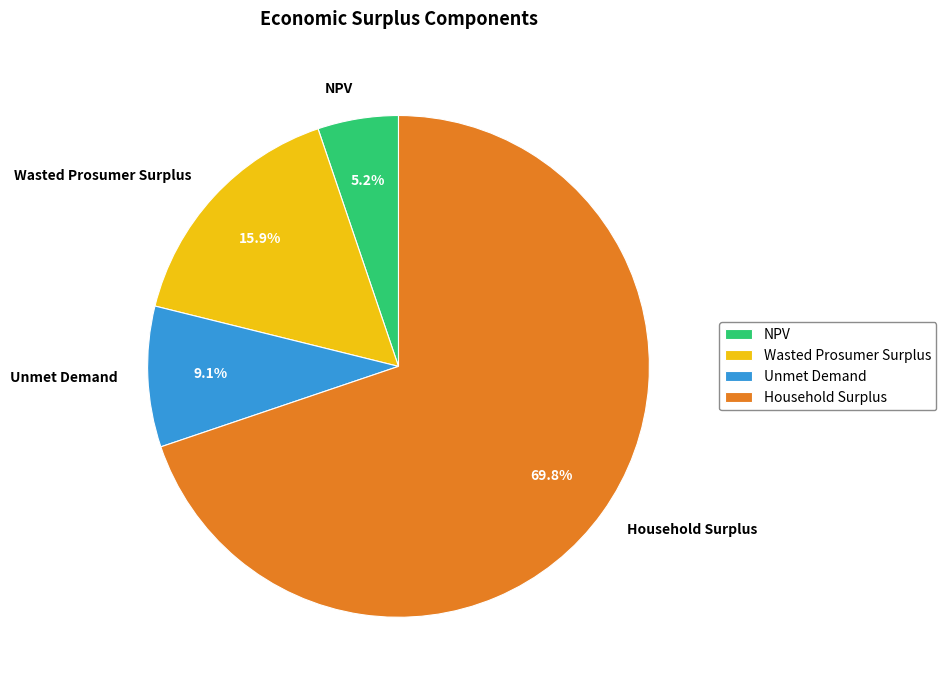

Between Unmet Demand and NPV, which is larger?

Unmet Demand